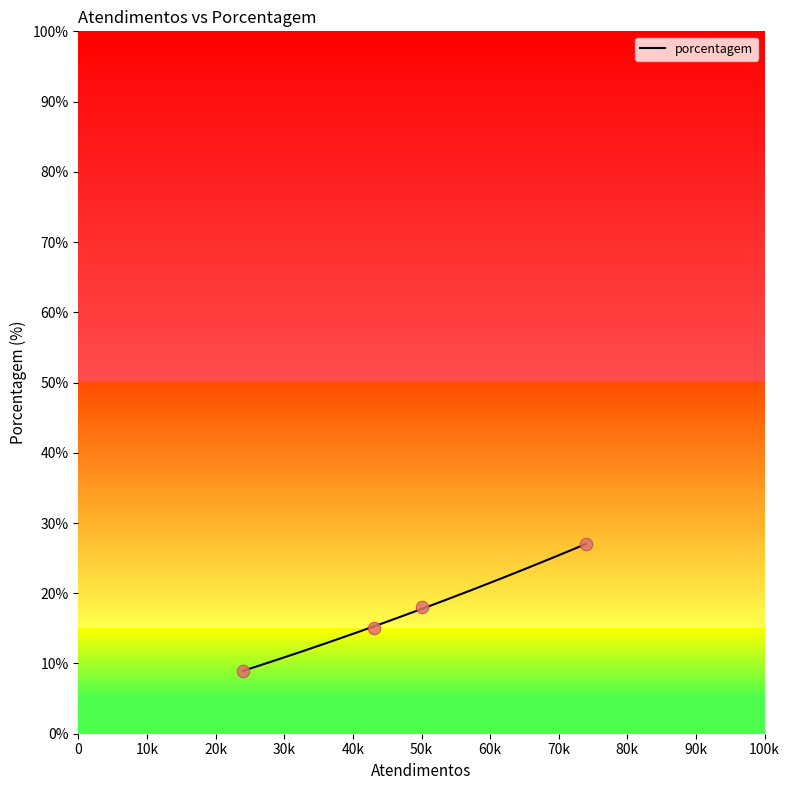

What is the lowest value of the porcentagem series?

9.0